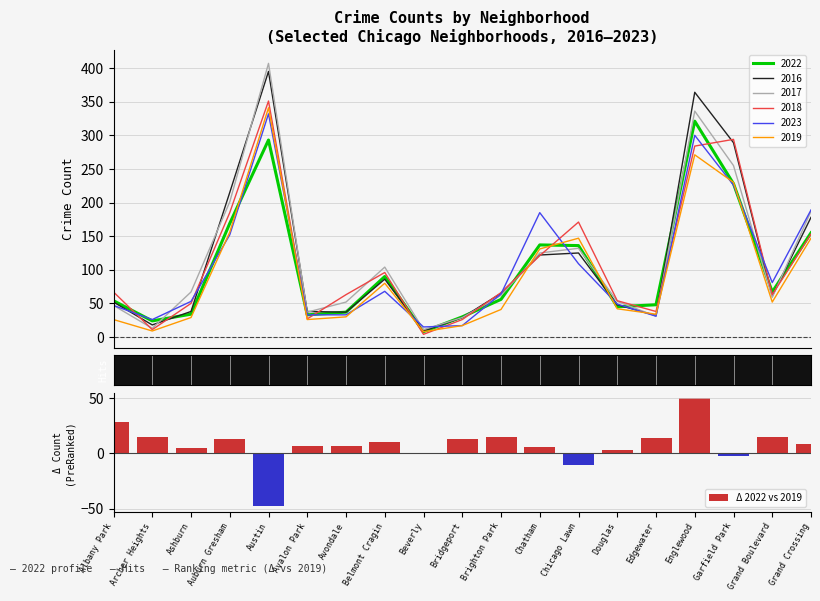

What is the label of the 16th bar from the left?

Englewood